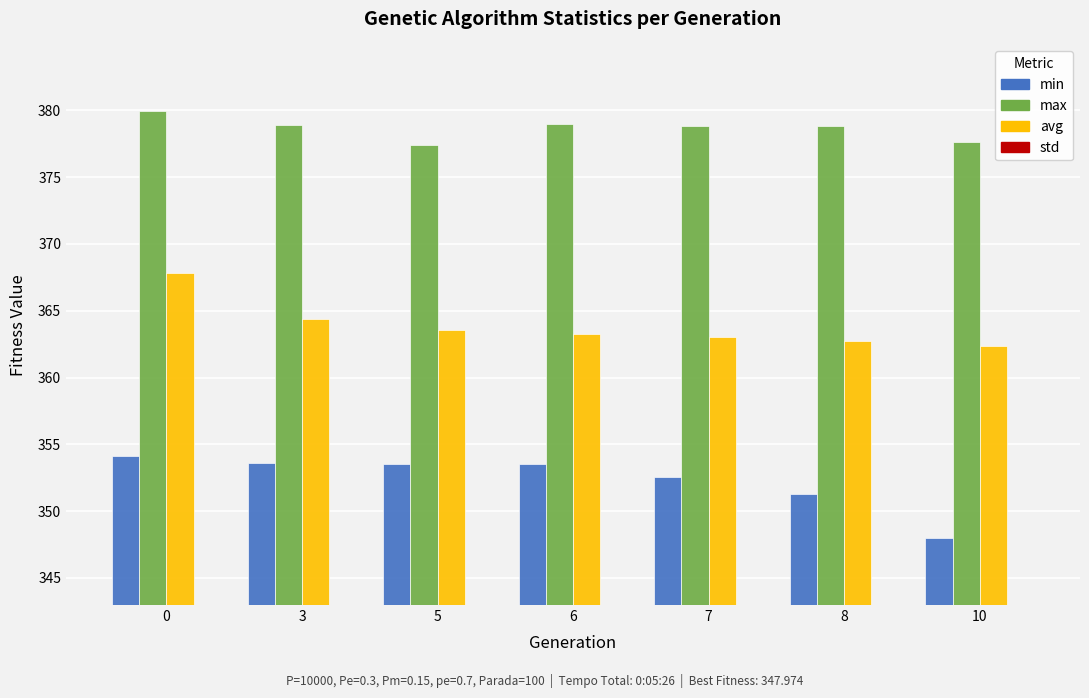

Reading left to right, transcribe all the data shown in this chart.

min: 0=354.2	3=353.6	5=353.6	6=353.5	7=352.6	8=351.3	10=348.0
max: 0=379.9	3=378.9	5=377.4	6=379.0	7=378.8	8=378.8	10=377.6
avg: 0=367.8	3=364.4	5=363.6	6=363.3	7=363.1	8=362.8	10=362.4
std: 0=3.3	3=3.5	5=3.8	6=3.9	7=4.1	8=4.1	10=4.3